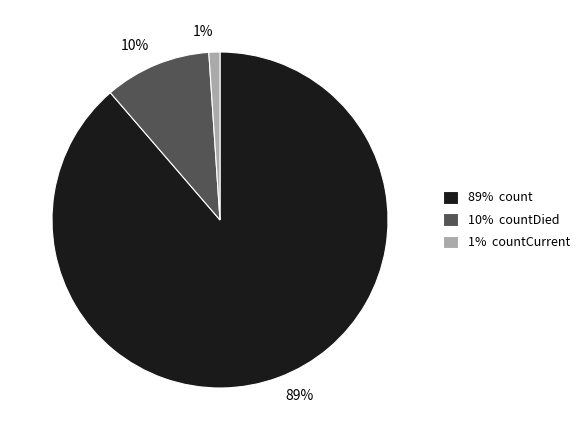

To the nearest percent, what is the difference between the largest and smallest slice percentages?

88%